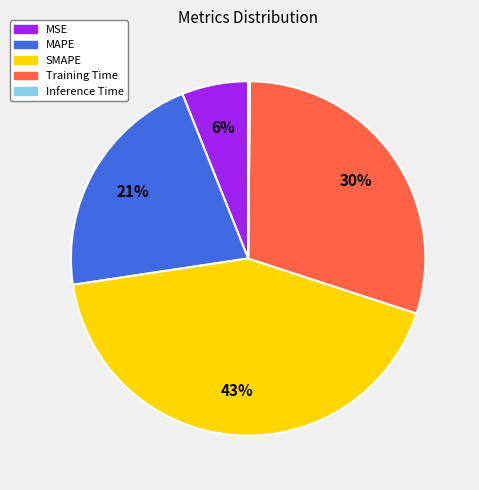

Do SMAPE and MAPE together represent more than half of the pie?

Yes